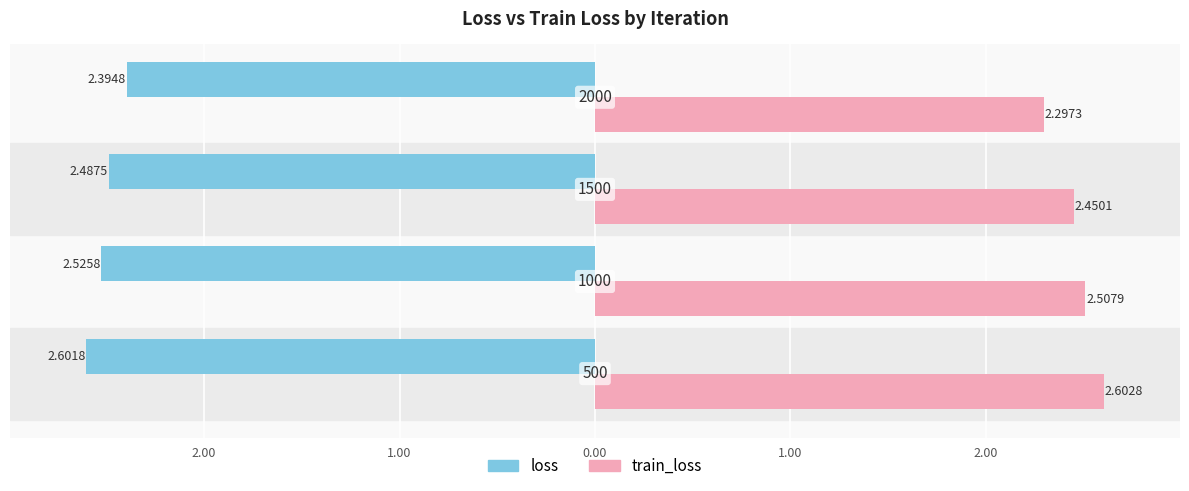

Reading right to left, extract all data points from this chart.

loss: 0.00=-2.4	1.00=-2.5	2.00=-2.5	3.00=-2.6
train_loss: 0.00=2.3	1.00=2.5	2.00=2.5	3.00=2.6